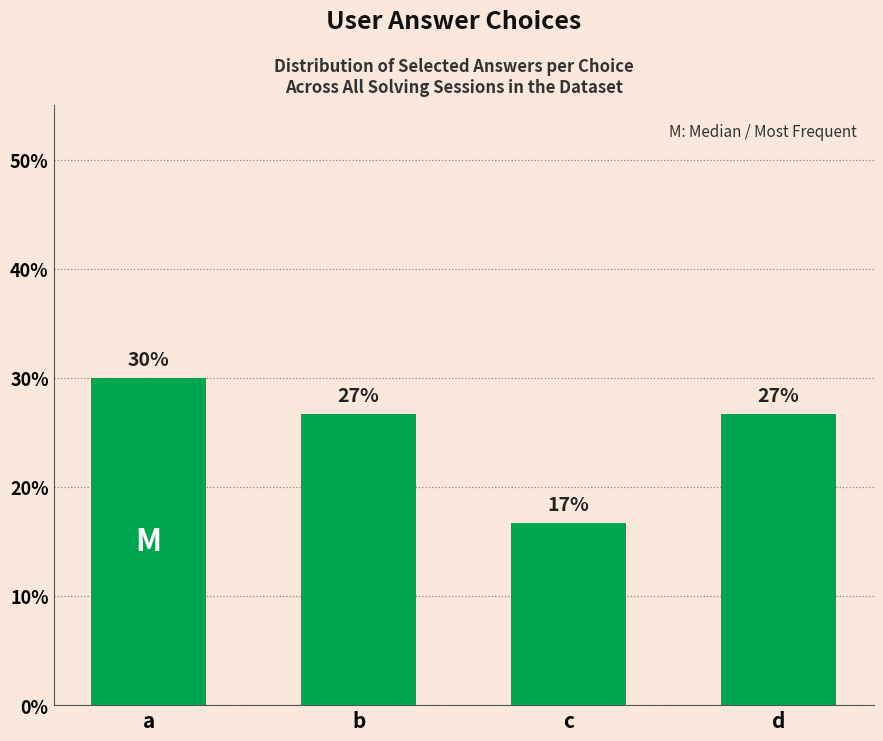

Which label corresponds to the smallest value in the chart?

c